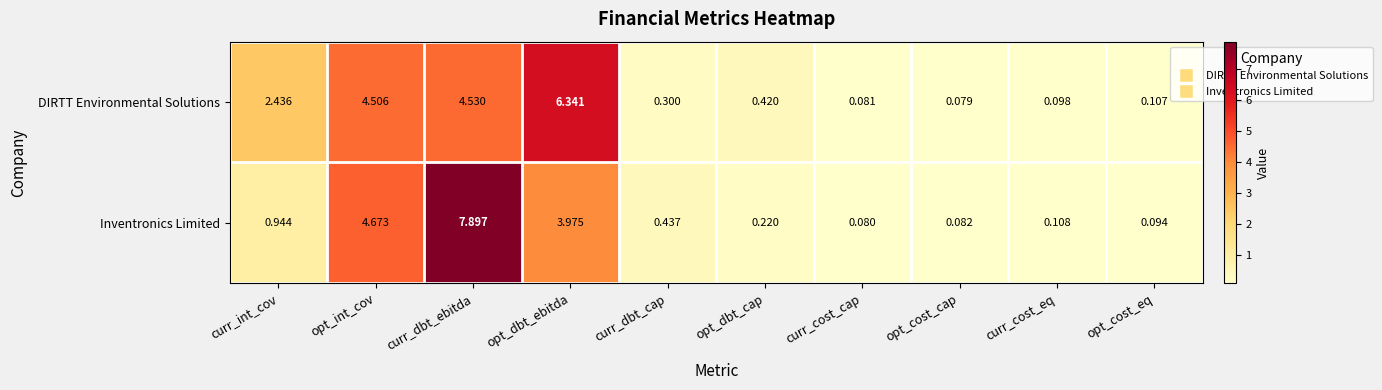

Which label corresponds to the largest value in the chart?

curr_dbt_ebitda